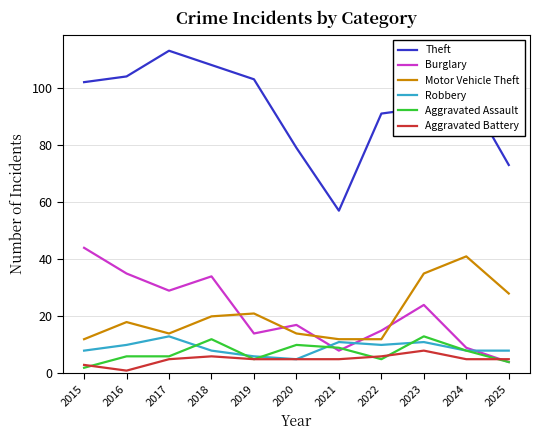

Between 2018 and 2019, which series saw the biggest shift?

Burglary